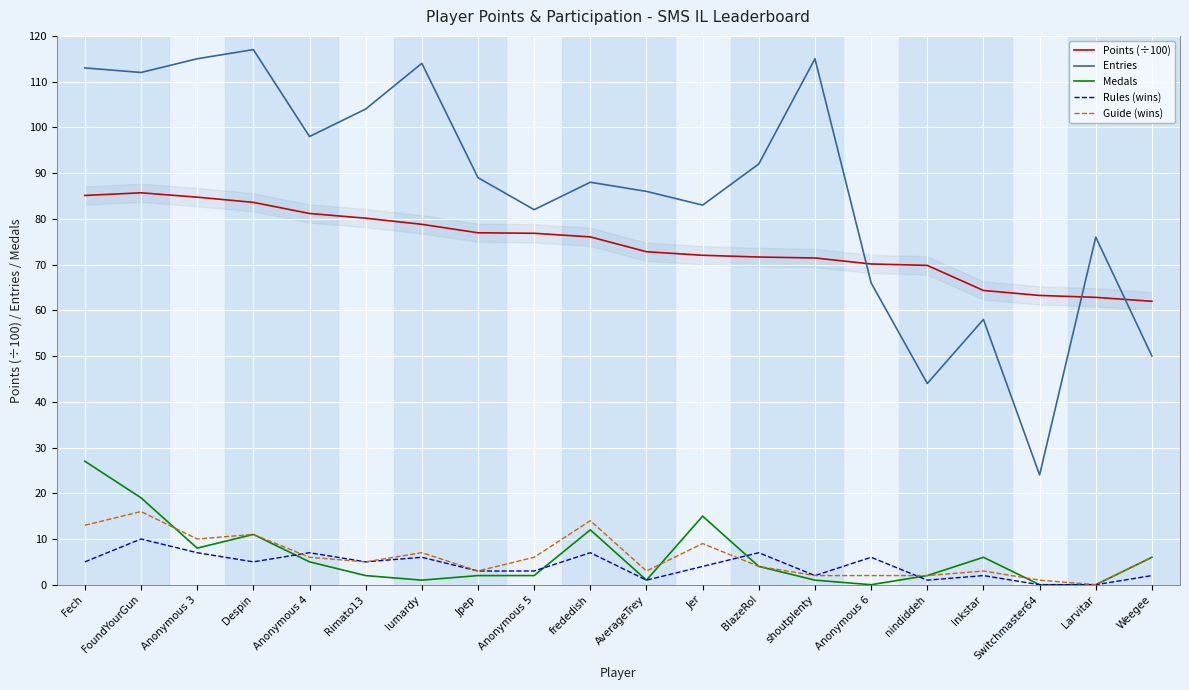

What is the label of the 15th point from the left?

Anonymous 6